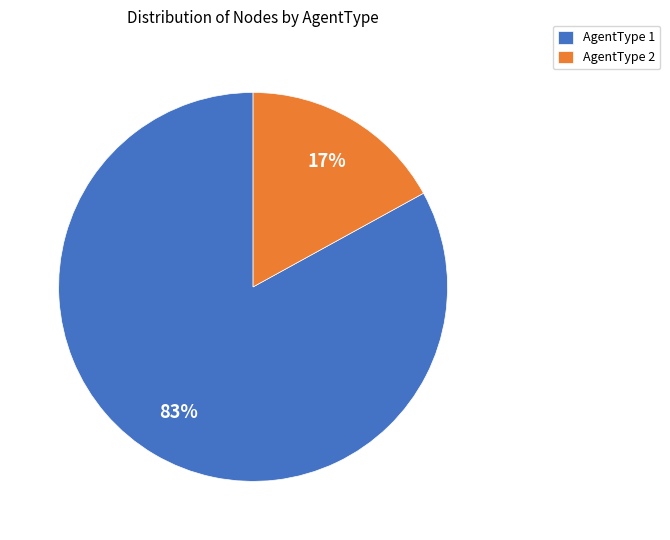

Does AgentType 2 account for over 50% of the chart?

No